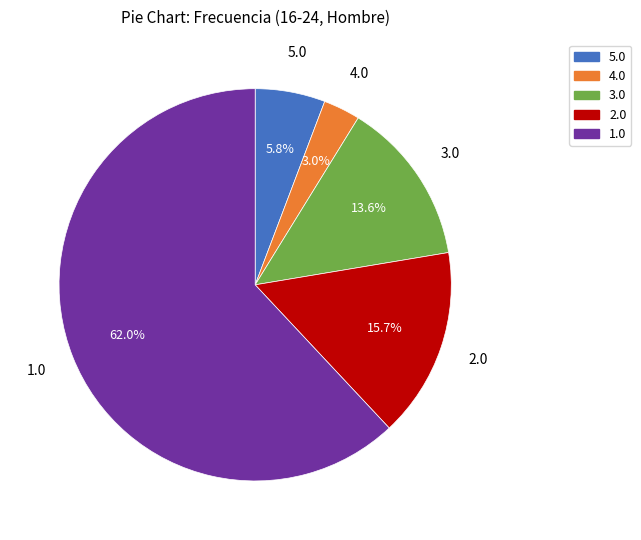

Which has a higher value, 2.0 or 3.0?

2.0